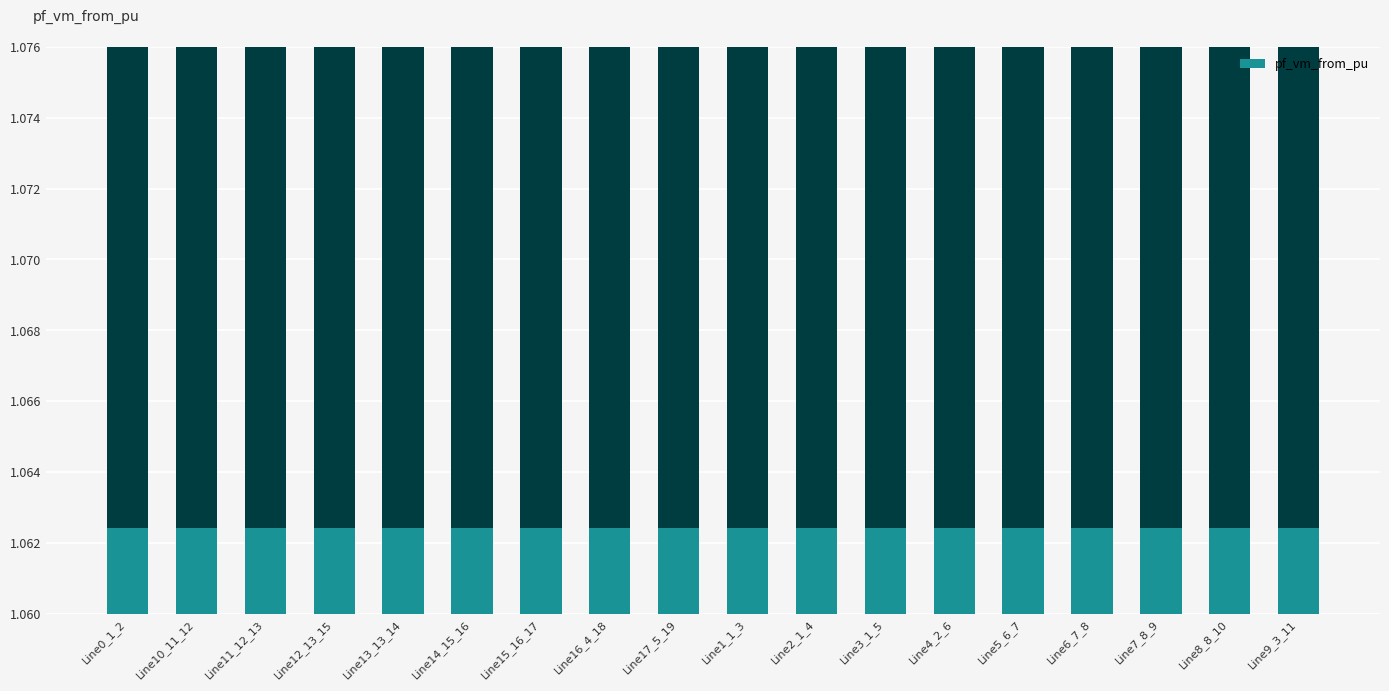

What is the sum of all values?

19.1